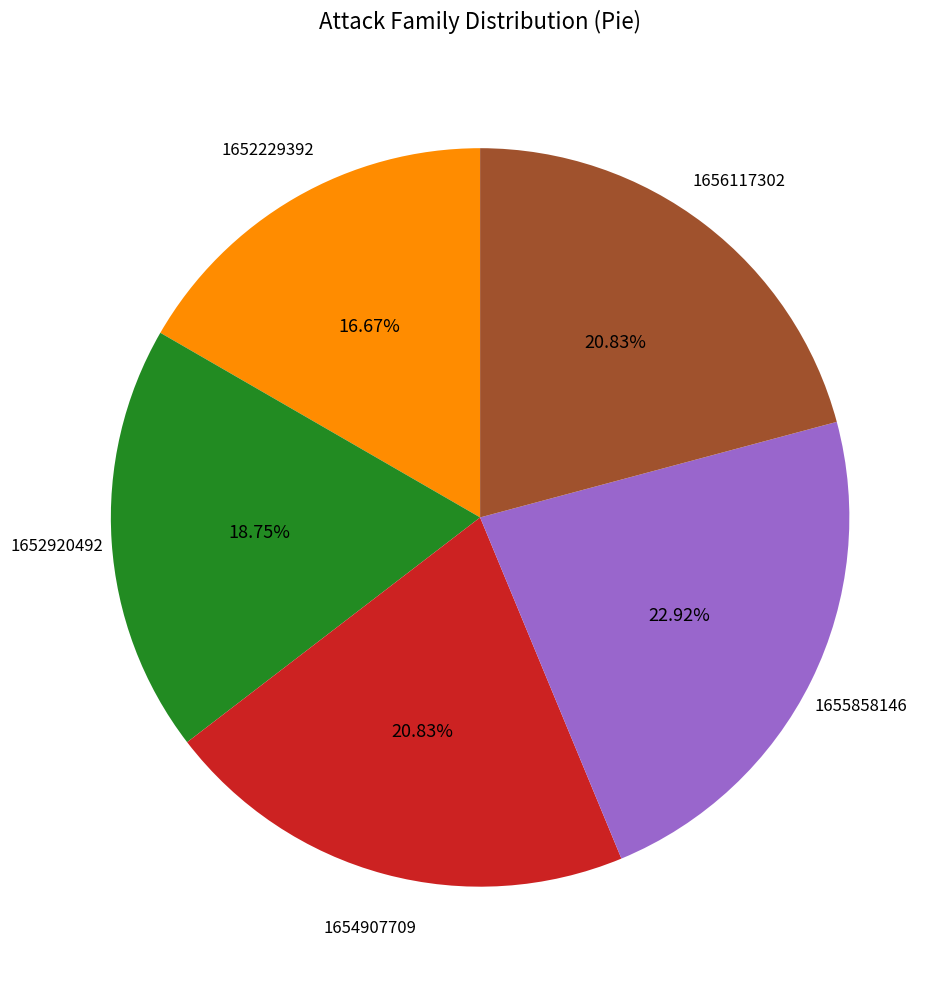

Is there any slice that represents more than half of the pie?

No